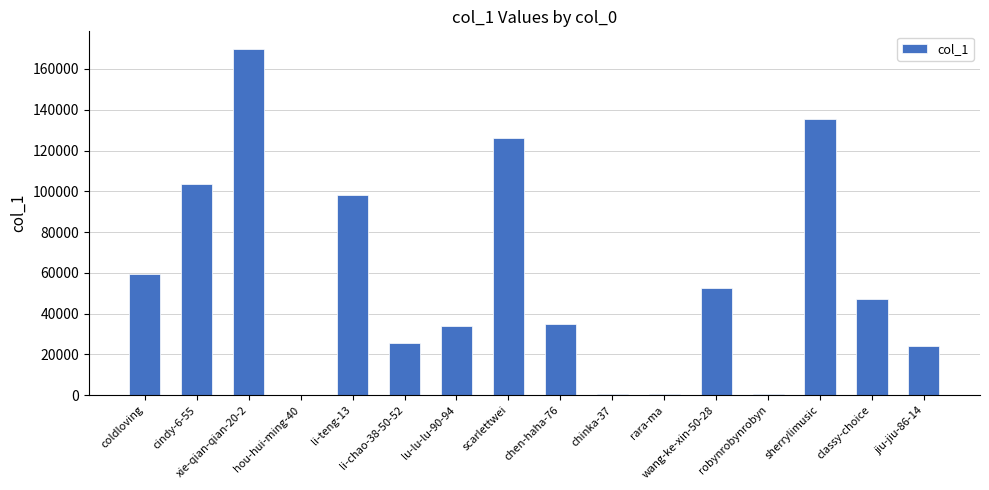

What is the greatest value displayed?

169954